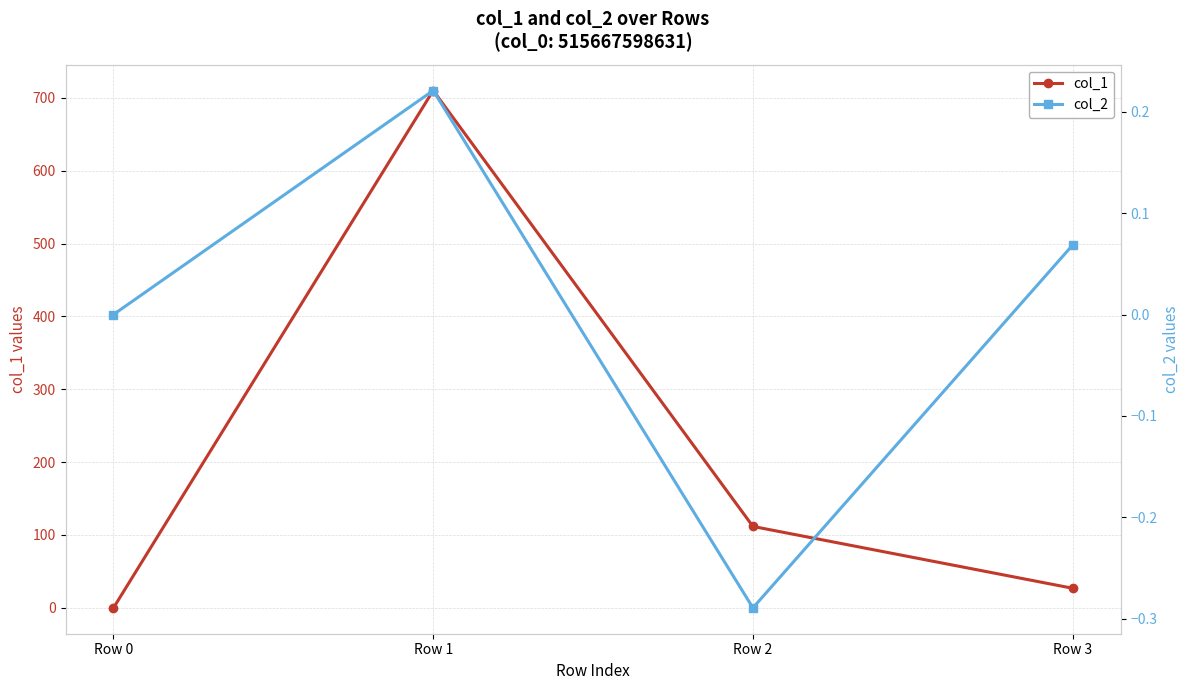

How many interior local peaks does the col_2 series have?

1